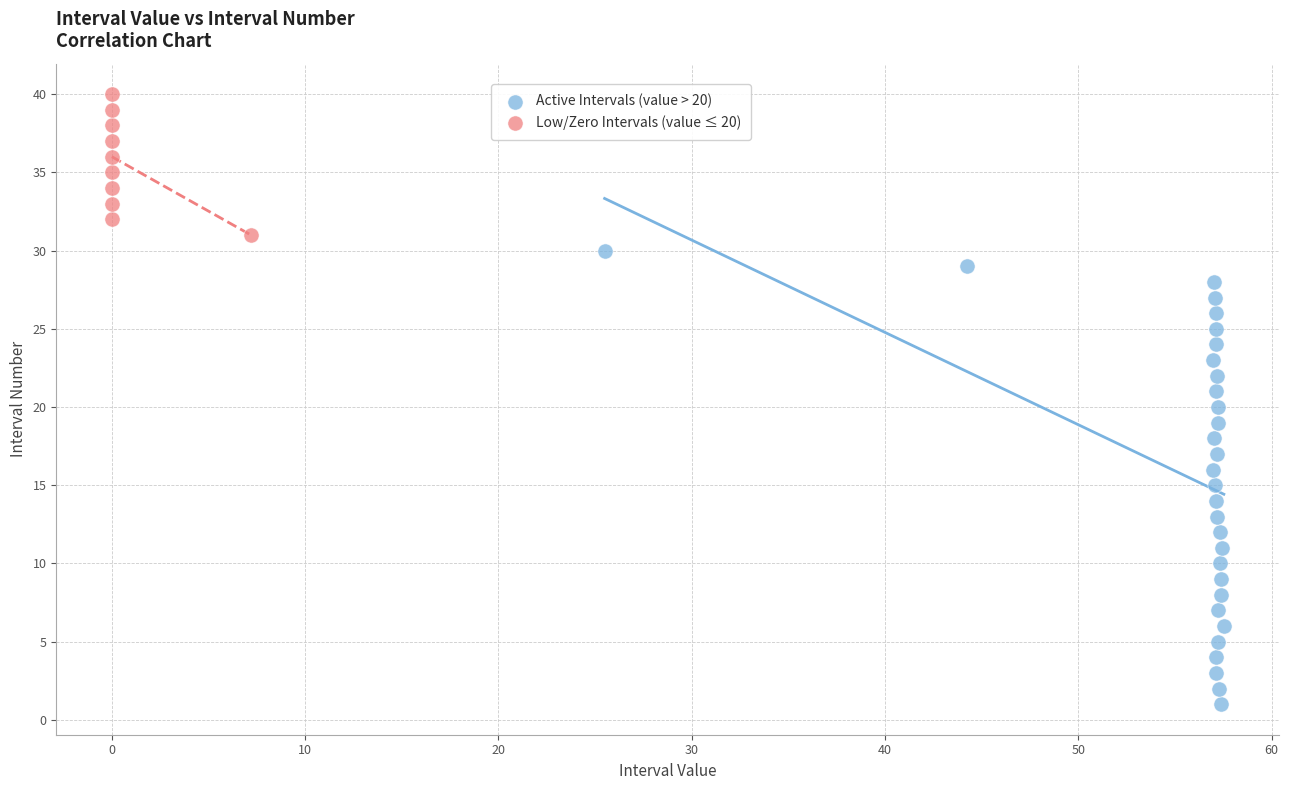

Which series reaches the minimum Y coordinate?

Active Intervals (value > 20)